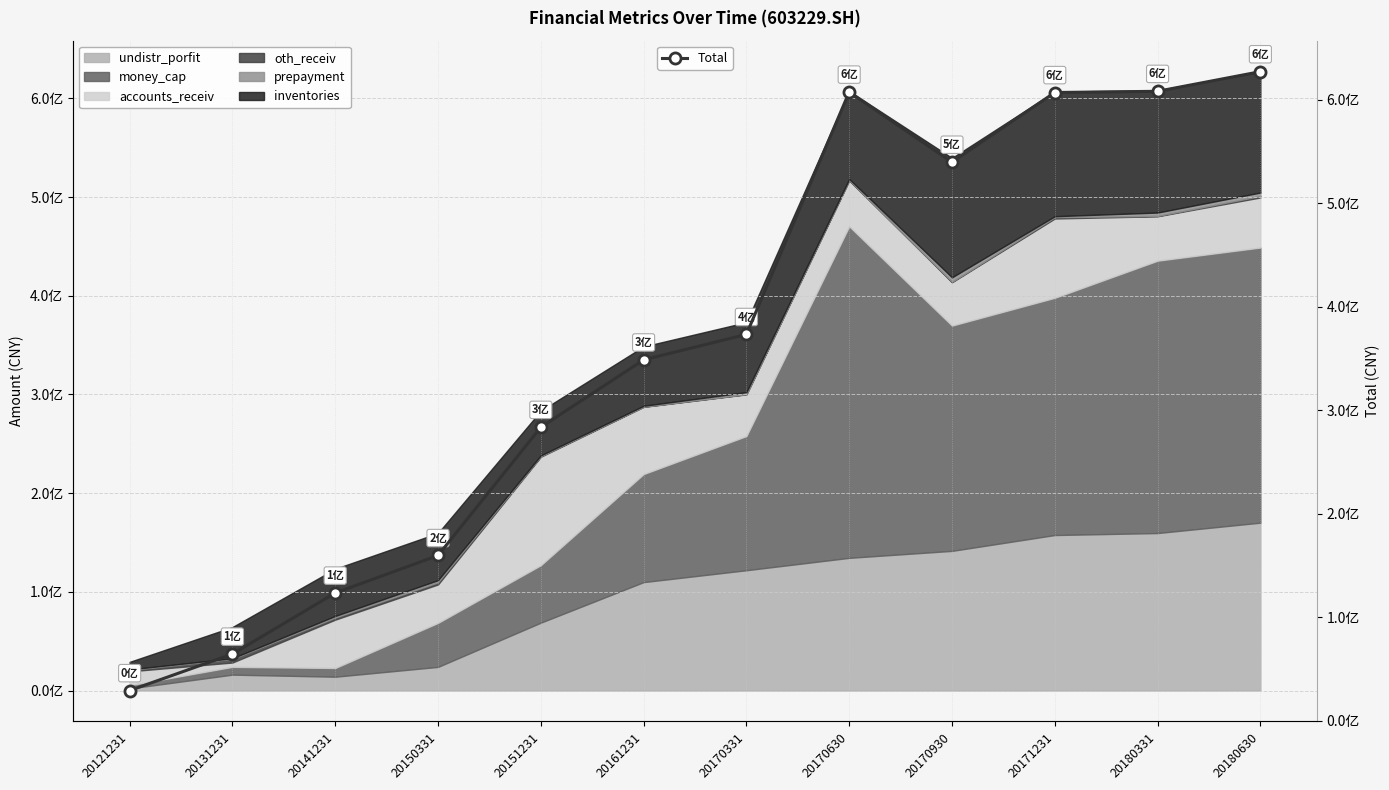

Rank the categories by value from lowest to highest.

20121231, 20131231, 20141231, 20150331, 20151231, 20161231, 20170331, 20170930, 20171231, 20170630, 20180331, 20180630